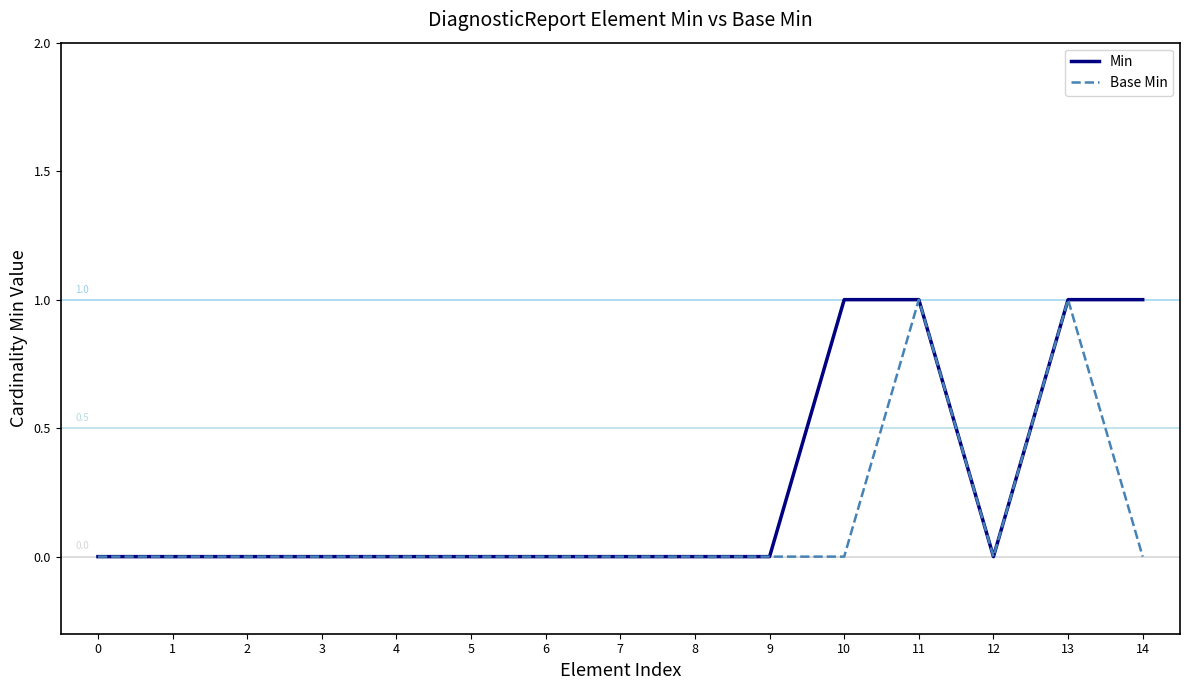

Is the value of Base Min at 13 greater than the value of Min at 12?

Yes